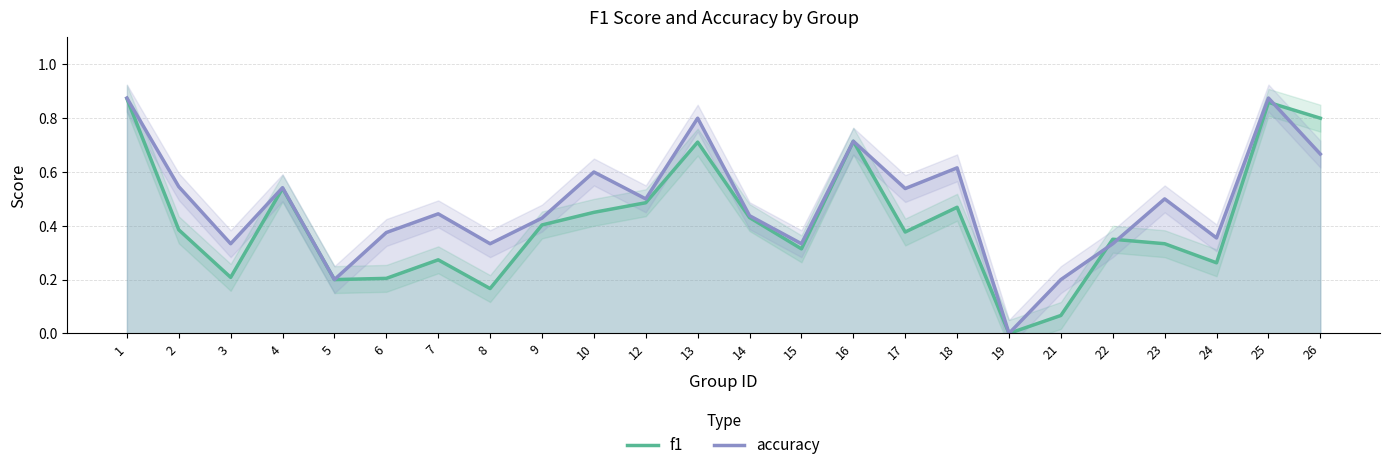

List the series in order of their overall mean, highest first.

accuracy, f1